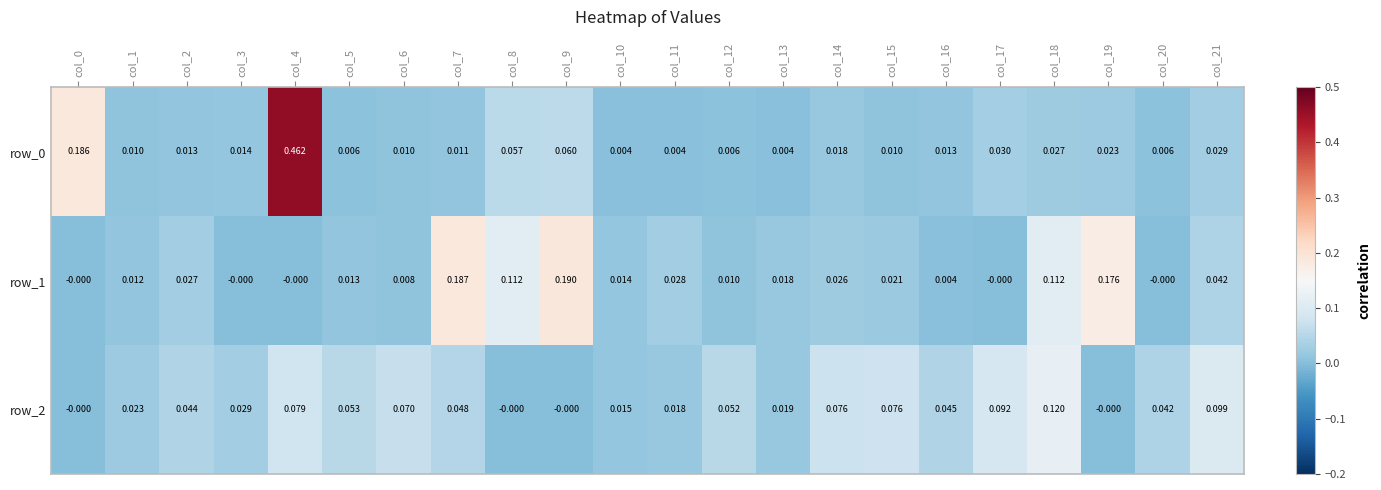

Is the value of row_1 at col_14 greater than the value of row_0 at col_8?

No